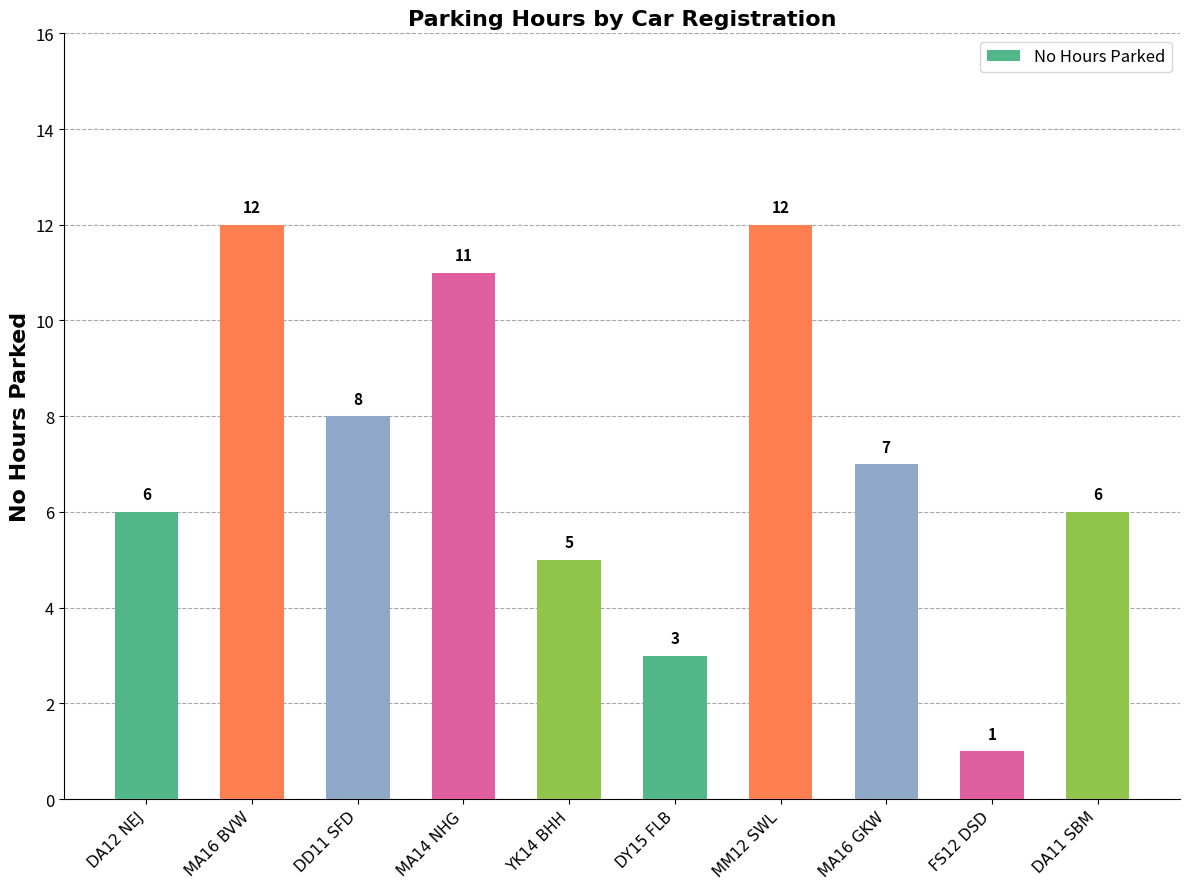

Reading left to right, what are all the values shown in this chart?

6	12	8	11	5	3	12	7	1	6